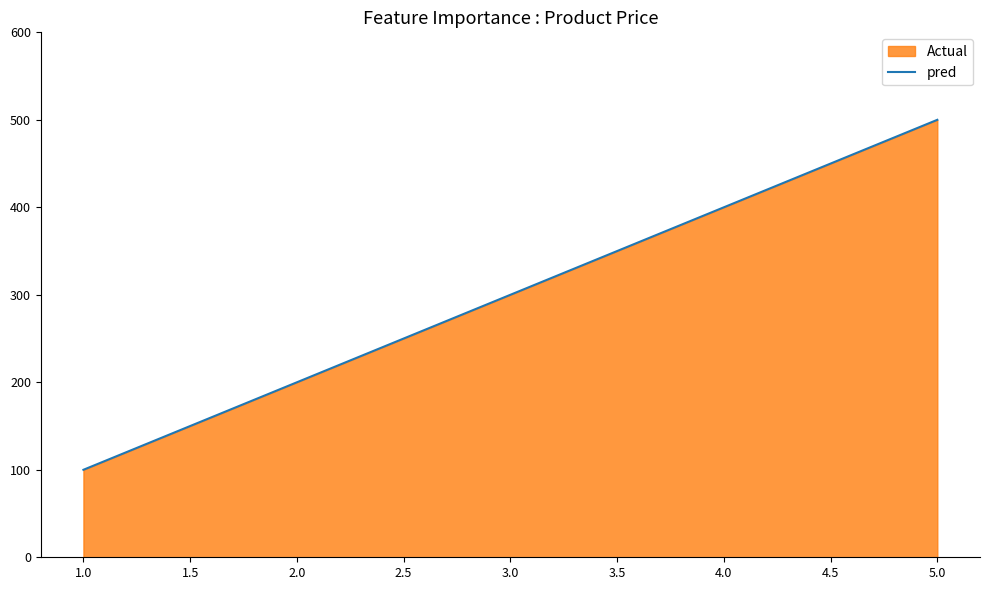

What is the difference between the second highest and second lowest values?

200